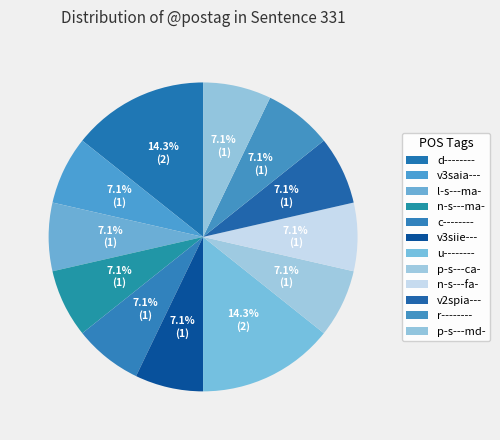

Does u-------- account for over 50% of the chart?

No